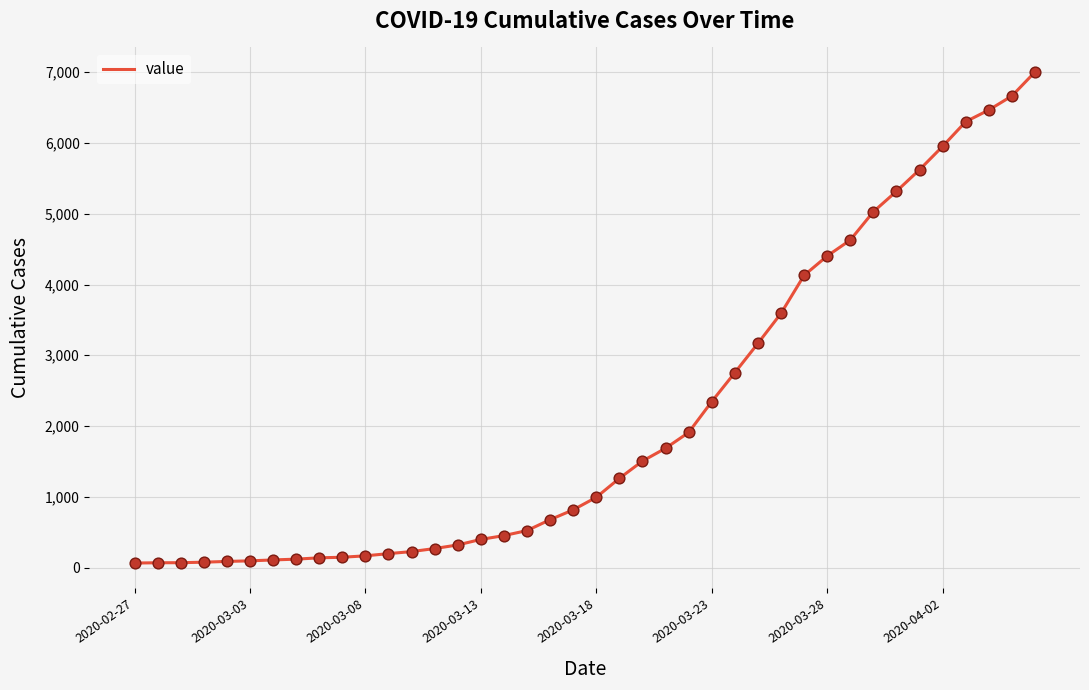

What is the maximum value shown in the chart?

7003